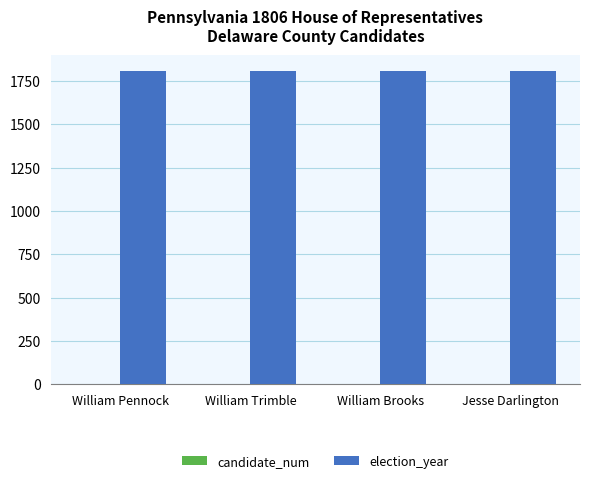

Which series has the largest total across all categories?

election_year